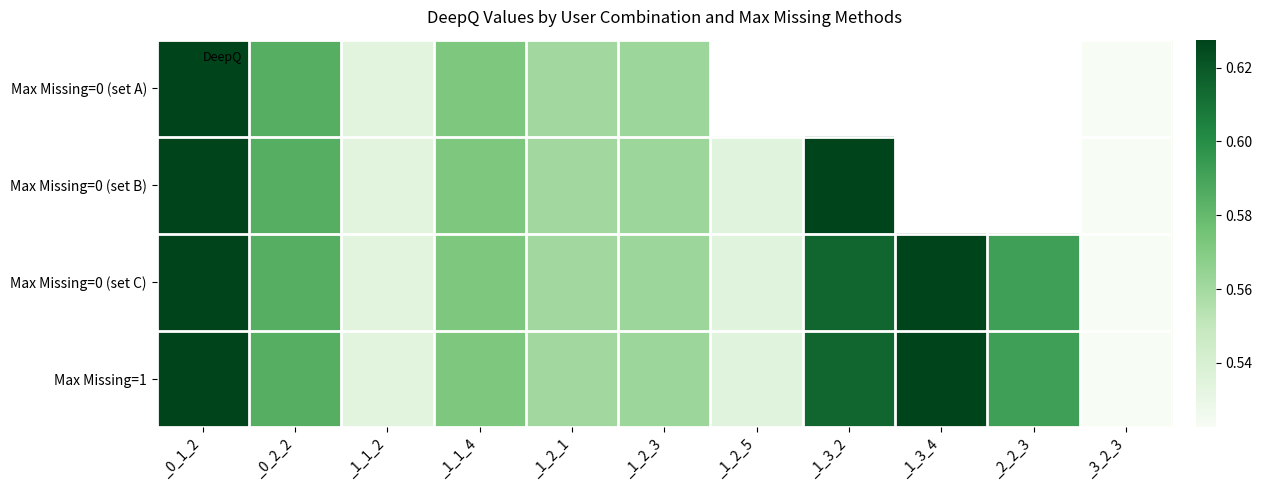

Is the value of Max Missing=1 at _2_2_3 greater than the value of Max Missing=0 (set A) at _1_1_4?

Yes